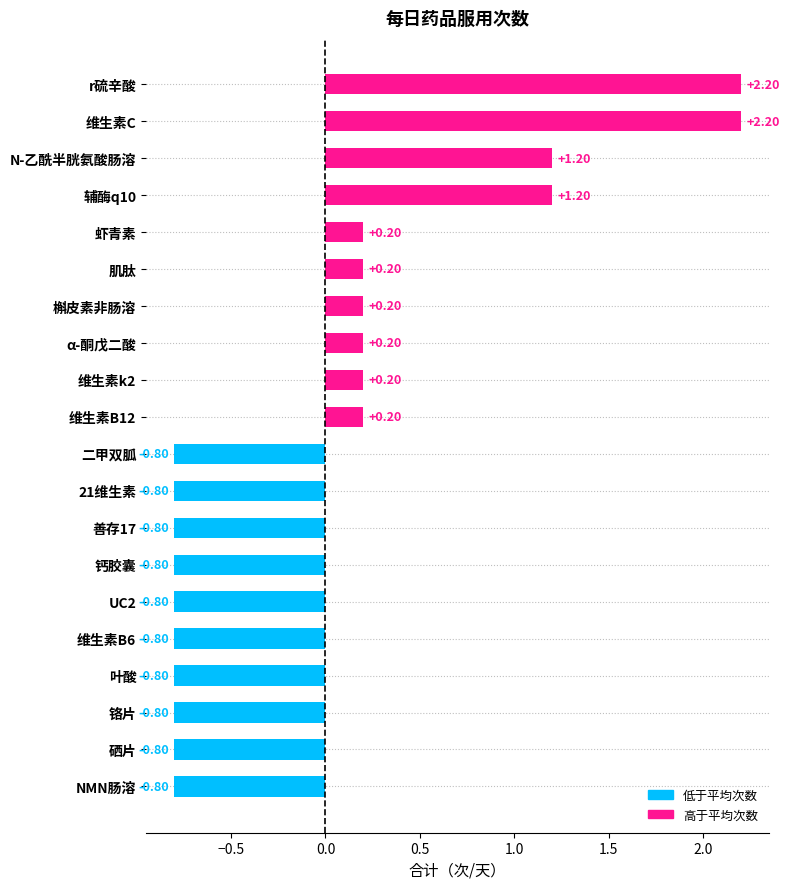

What is the difference between the second highest and second lowest values?

3.0